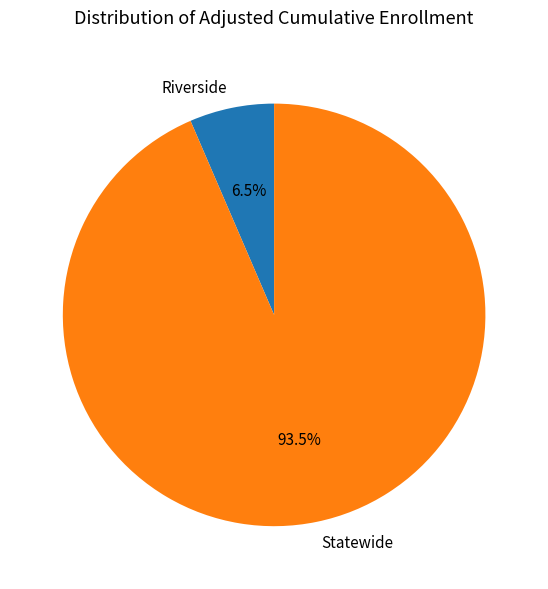

Which slice is the largest?

Statewide